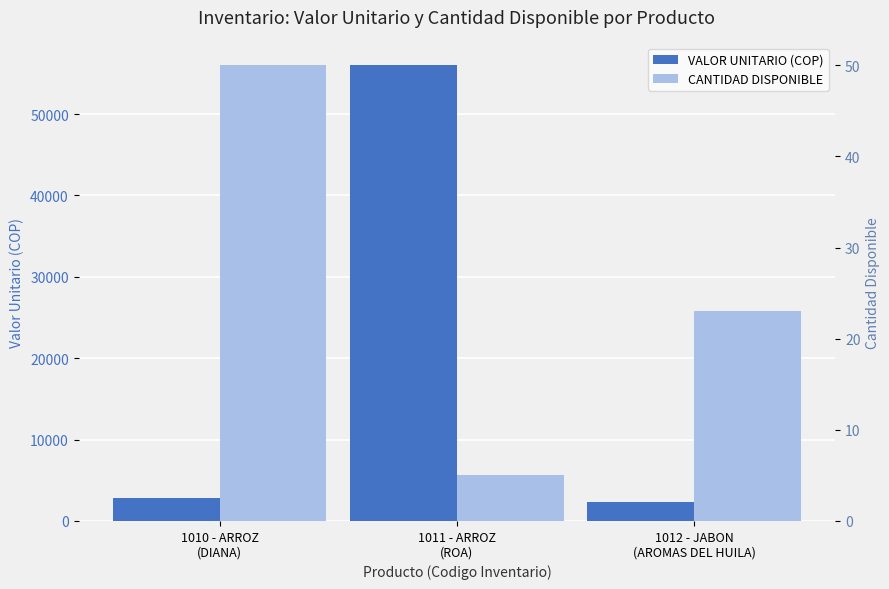

What is the lowest value of the VALOR UNITARIO (COP) series?

2300